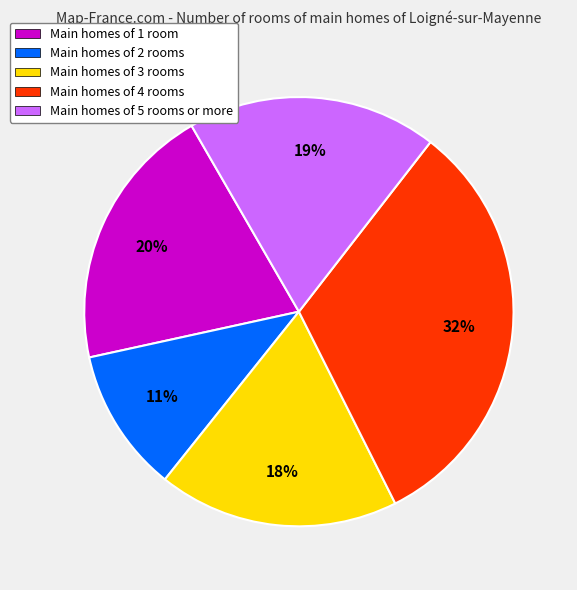

What is the largest slice in the pie chart?

Main homes of 4 rooms